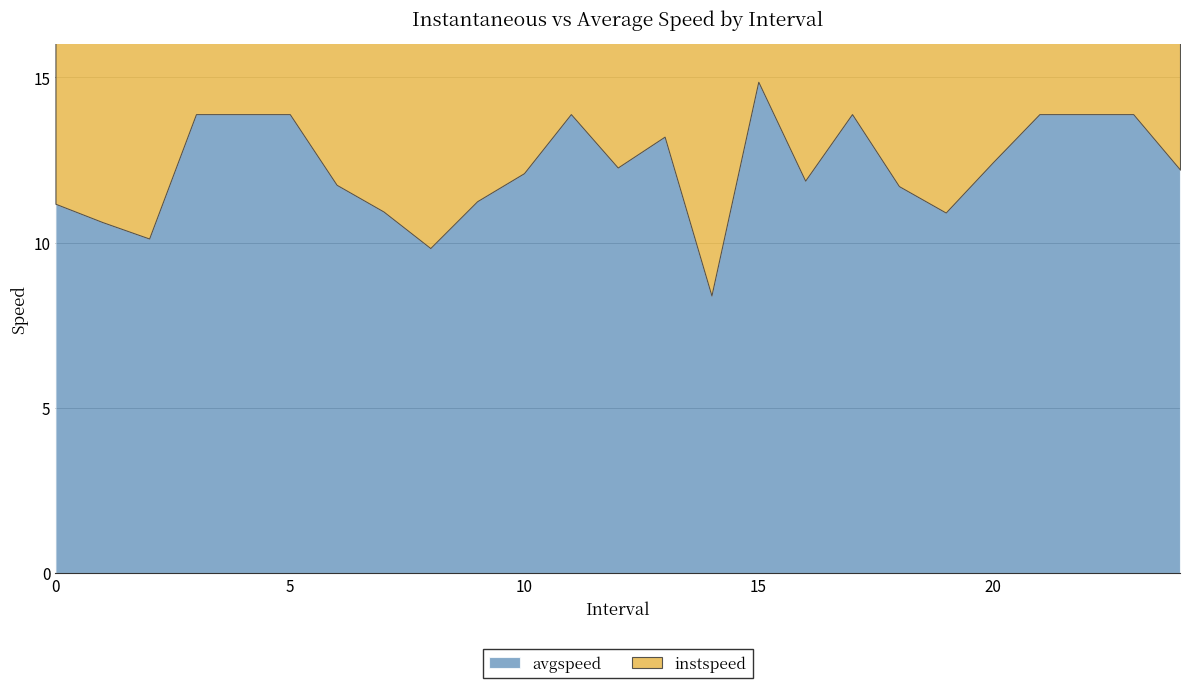

What is the label of the 8th point from the right?

17.0